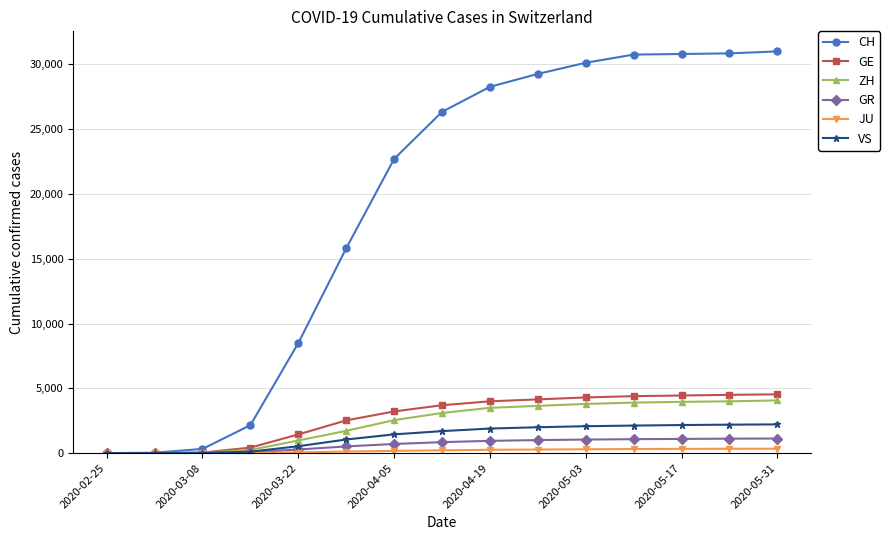

What is the greatest value displayed?

31000